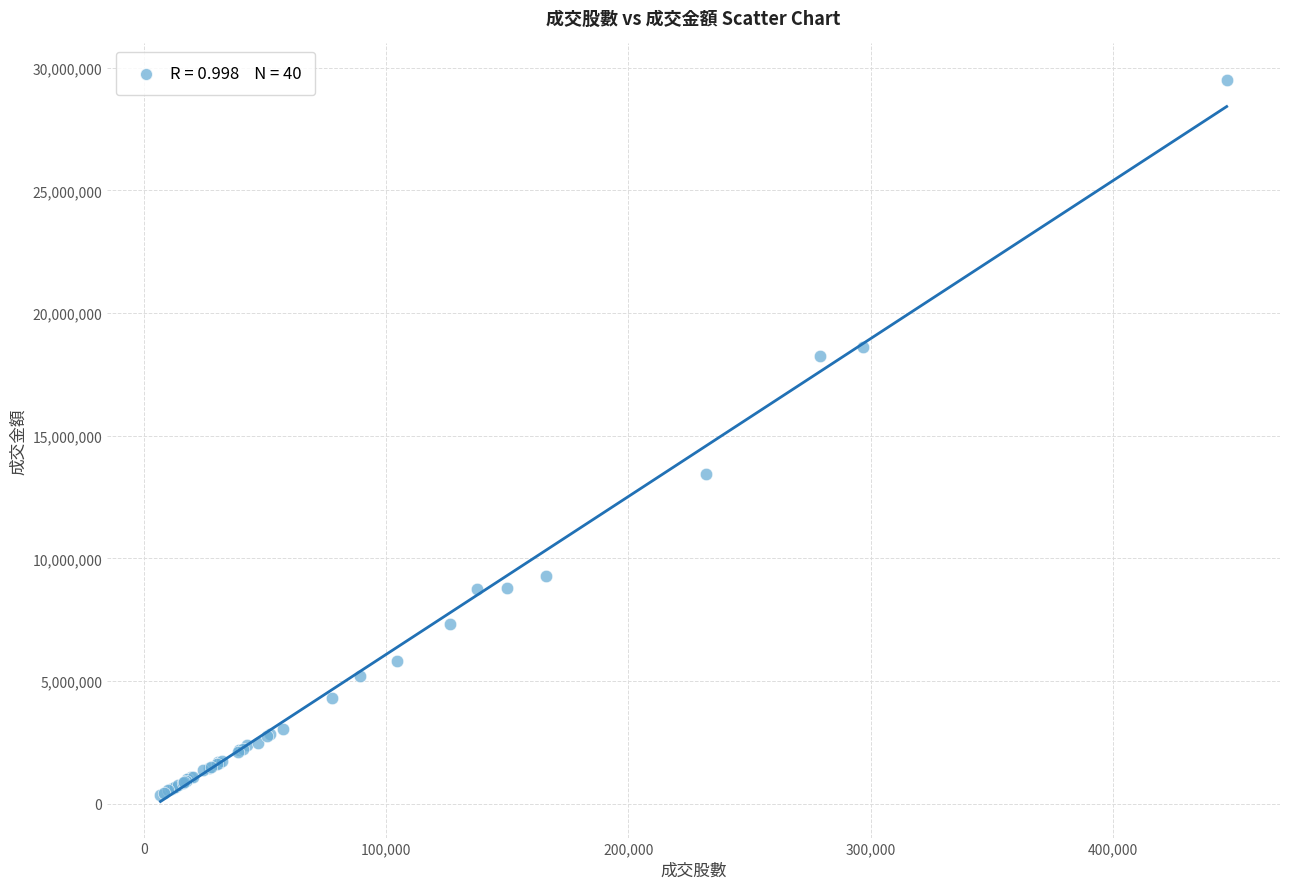

What Y value in the scatter plot is closest to 14943320?

13459686